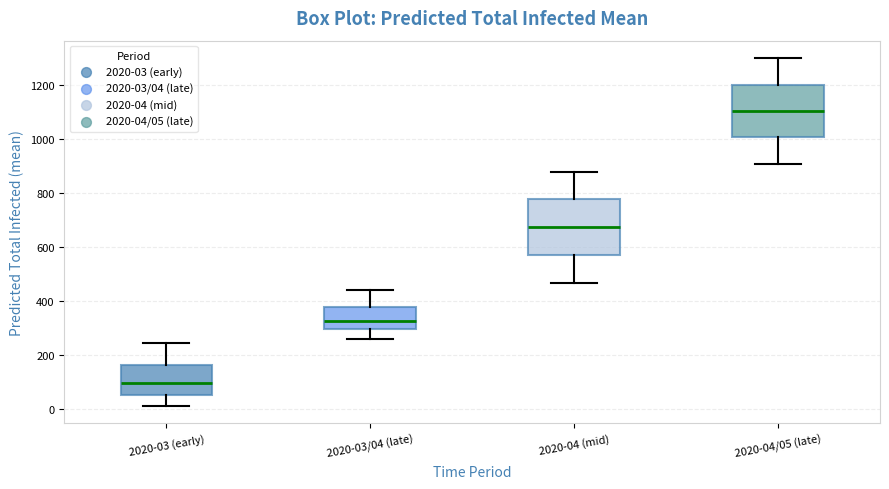

Where does the median line of the box for 2020-03 (early) sit on the y-axis? The values are not printed on the chart, so give them approximately, as read against the axis.

100